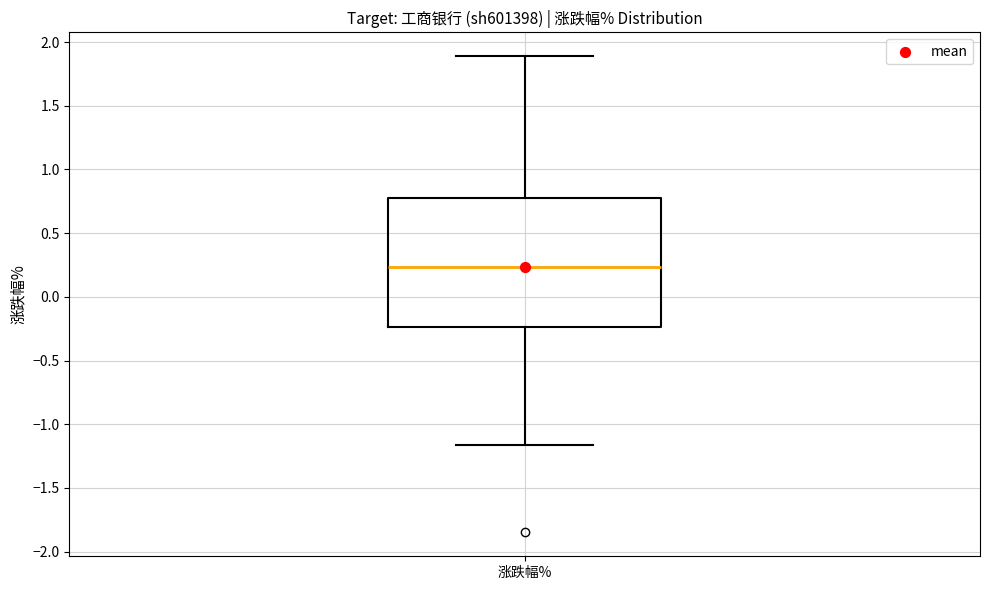

Where is the lower edge of the box for 涨跌幅% on the y-axis? The values are not printed on the chart, so give them approximately, as read against the axis.

-0.25